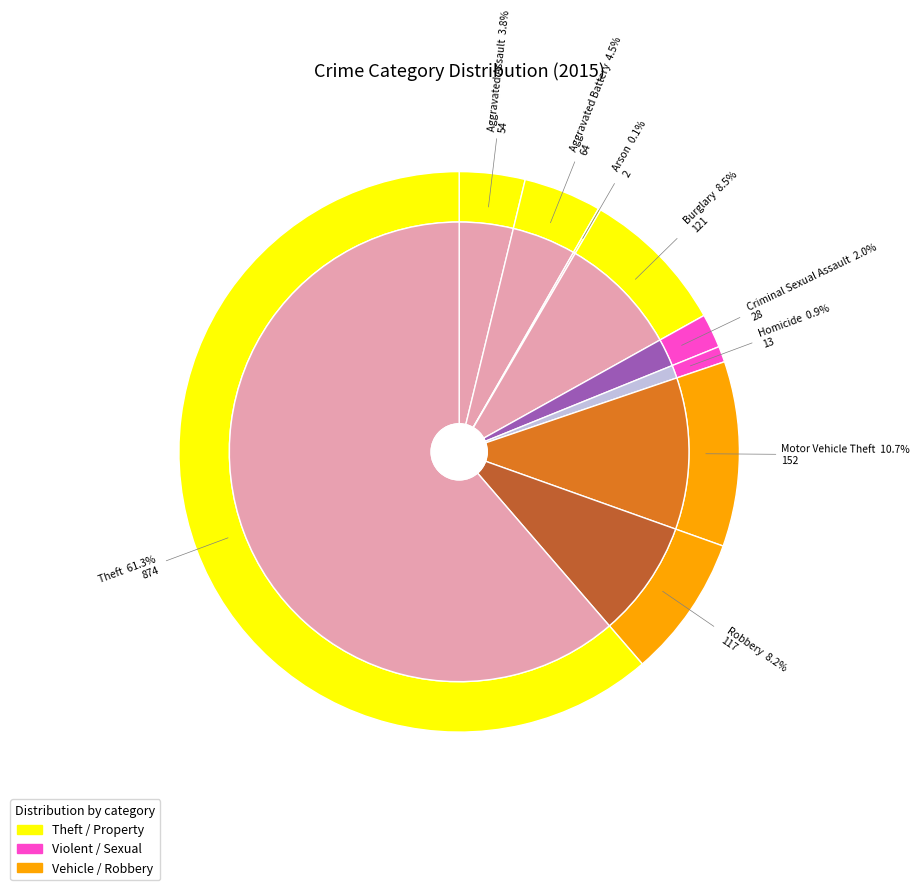

To the nearest percent, what is the difference between the Burglary and Aggravated Battery slice percentages?

4%